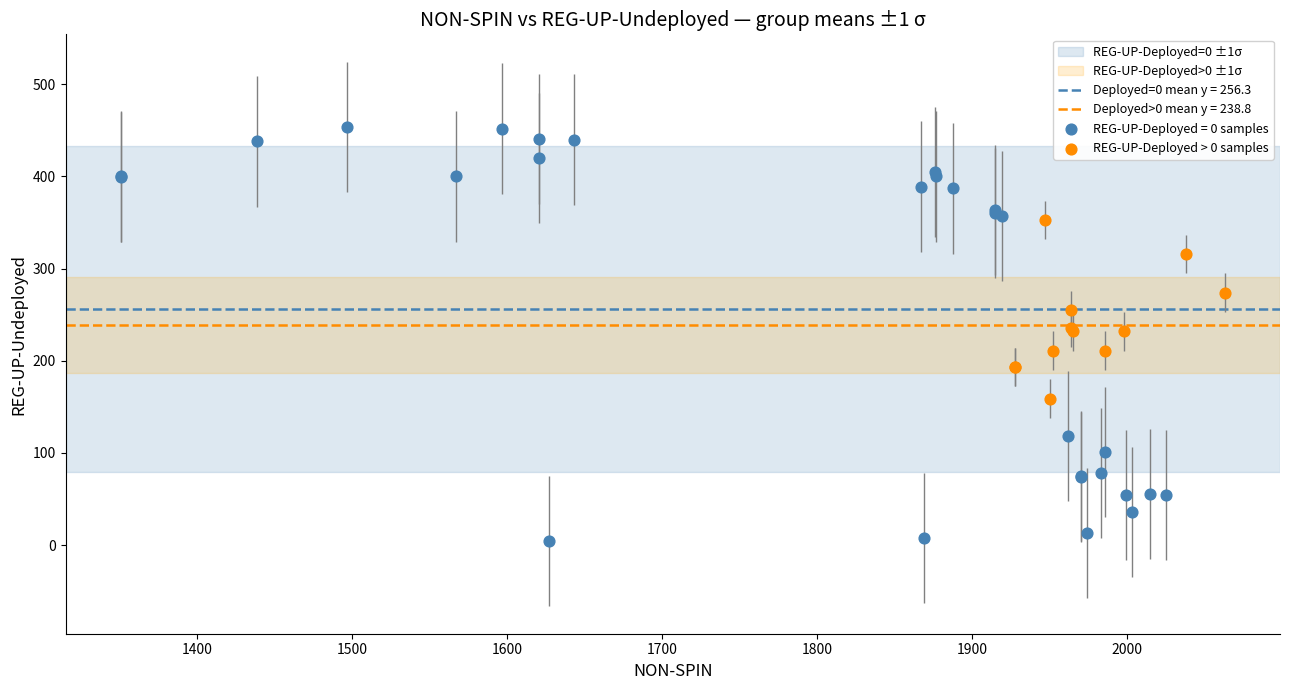

Which series contains the lowest Y value?

REG-UP-Deployed = 0 samples